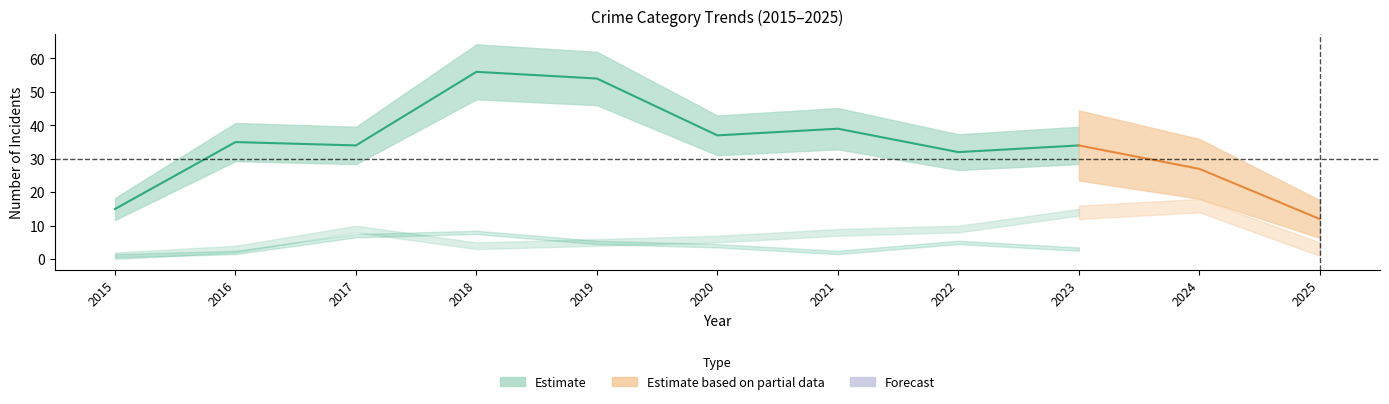

What is the lowest value of the Aggravated Battery series?

1